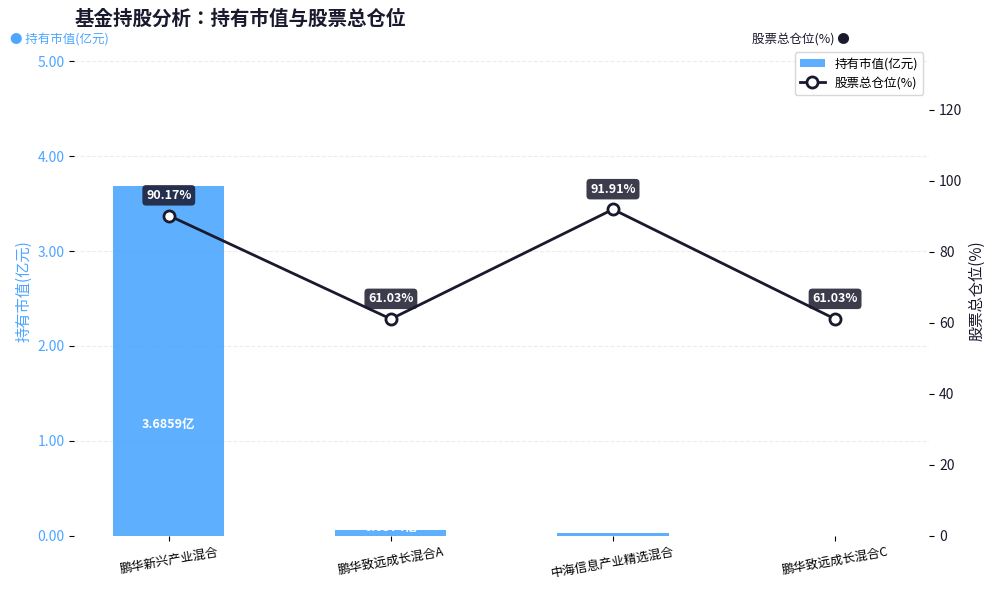

The value of 股票总仓位(%) at 鹏华新兴产业混合 is 90.2. True or false?

True